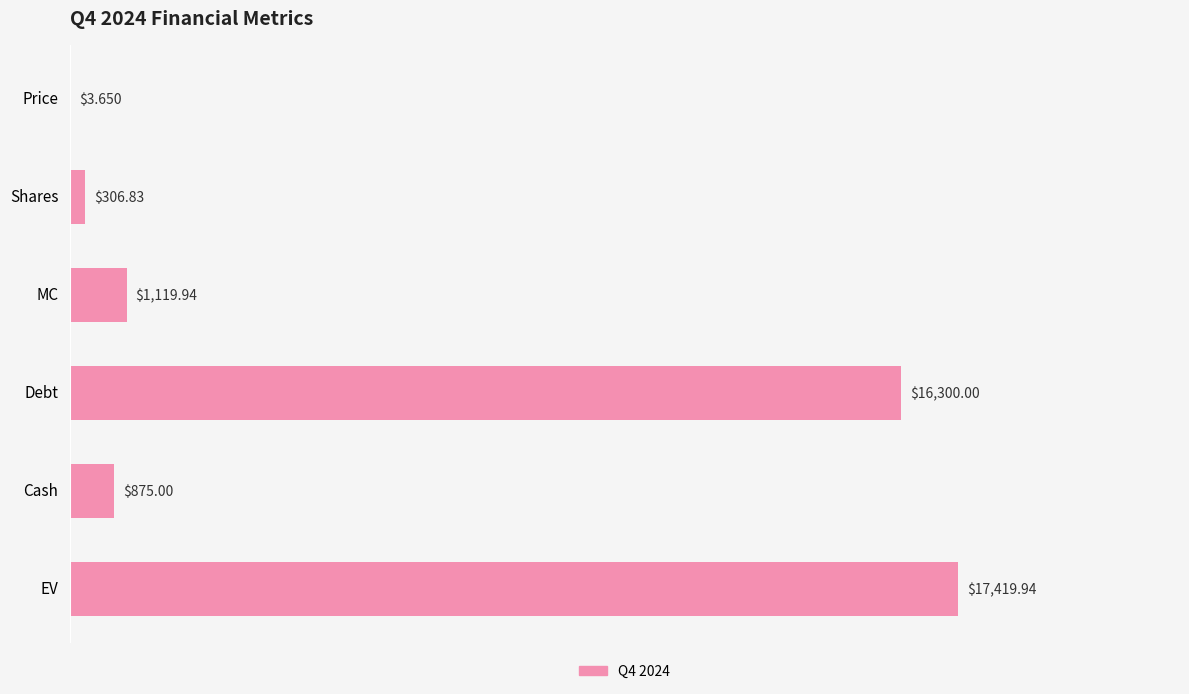

Which has a higher value, MC or Shares?

MC